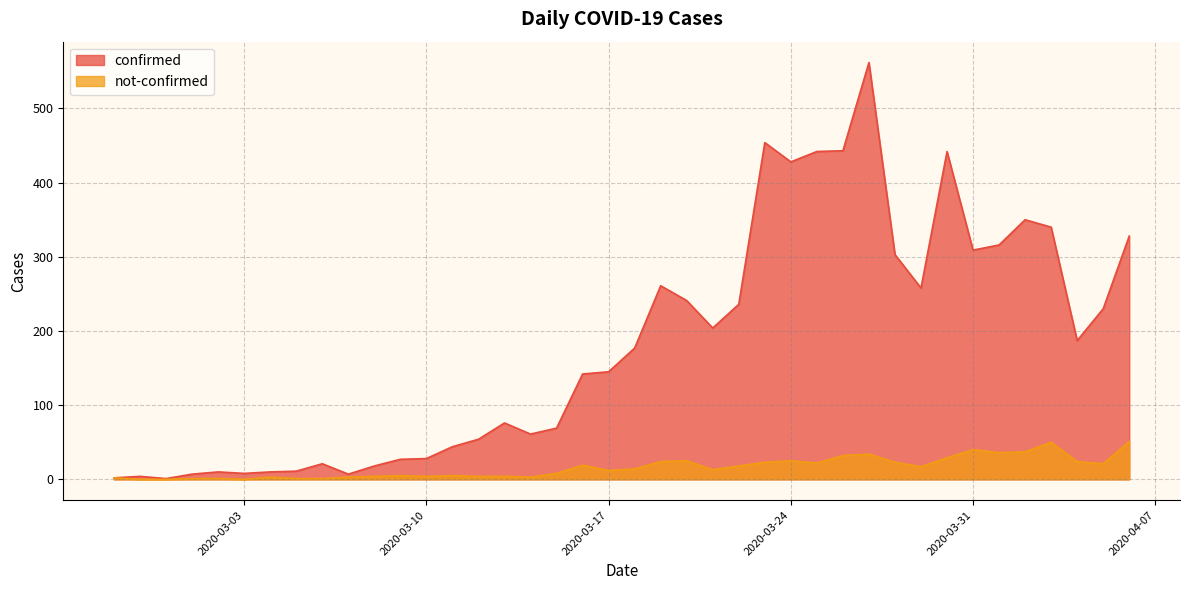

Which series has the largest range (max minus min)?

confirmed